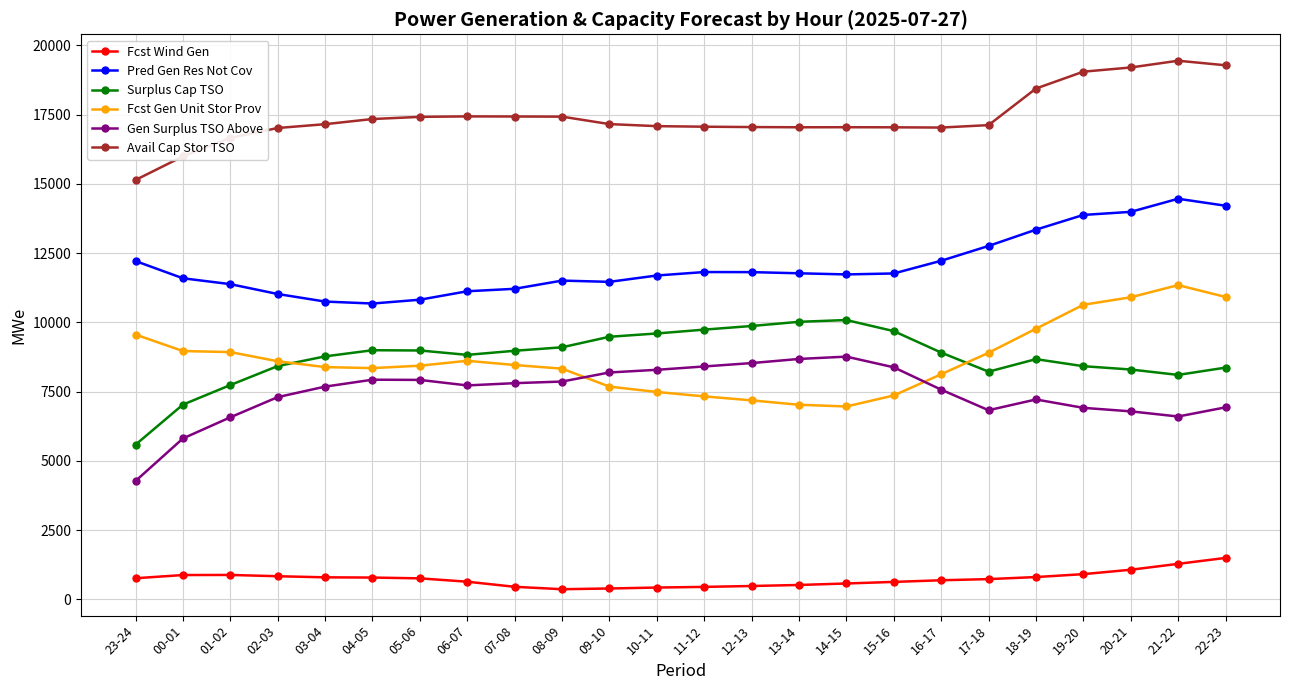

True or false: Avail Cap Stor TSO has more than 2 interior local peaks.

True